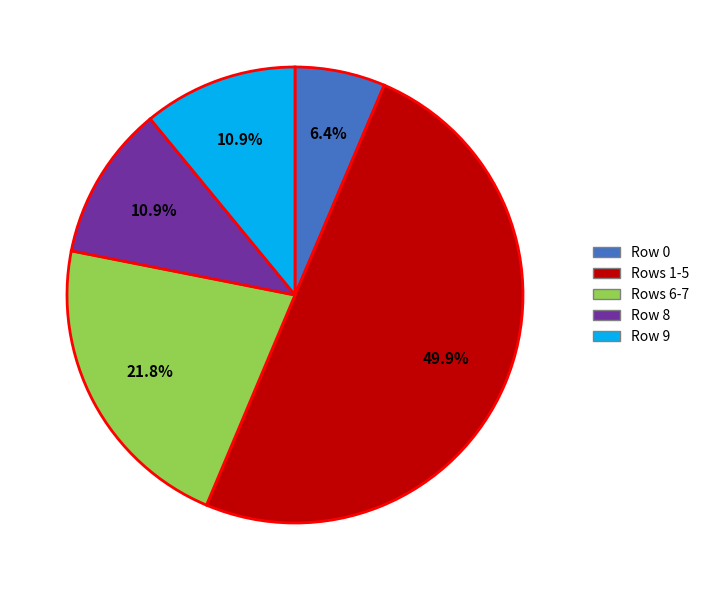

To the nearest percent, what is the difference between the largest and smallest slice percentages?

44%